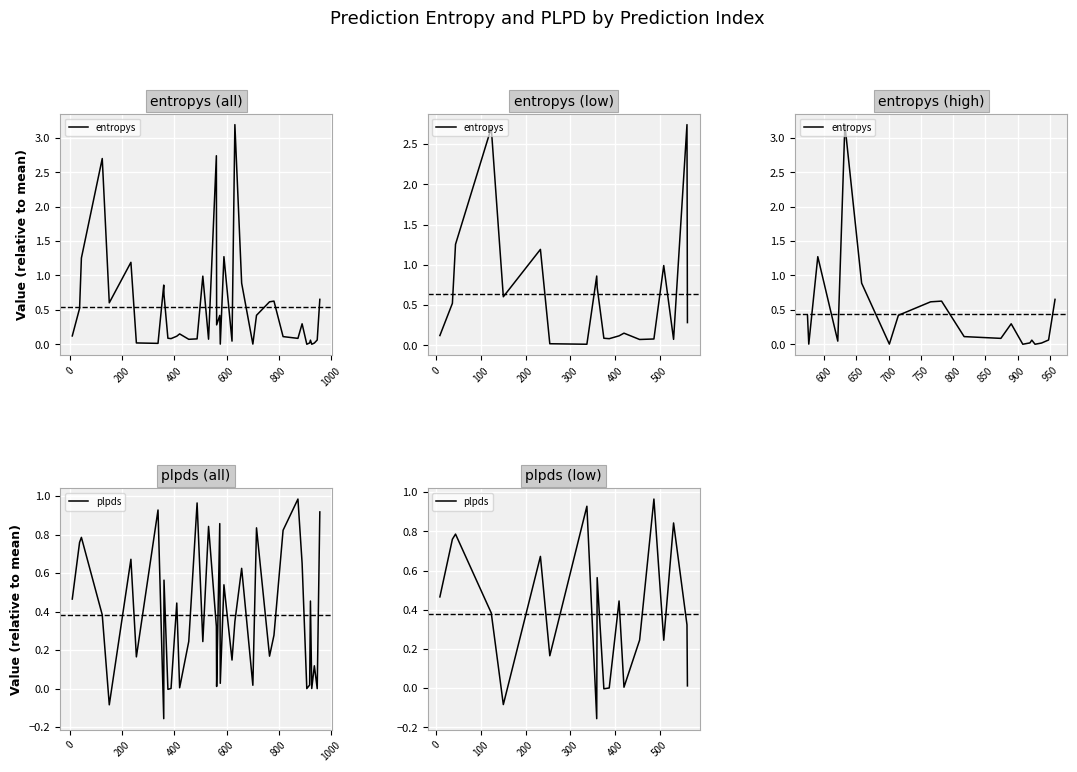

The value of entropys at 17 is 0.0. True or false?

False